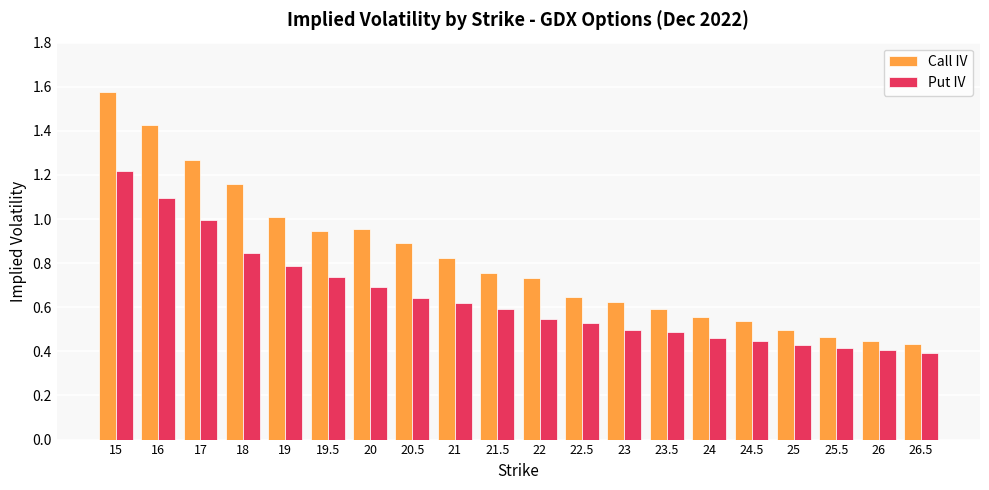

How many data points does each series have?

20